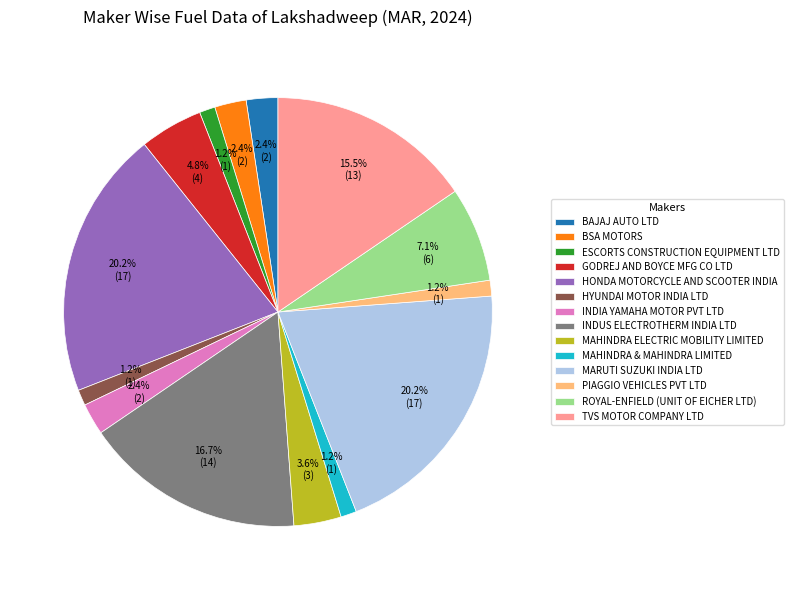

Is there any slice that represents more than half of the pie?

No